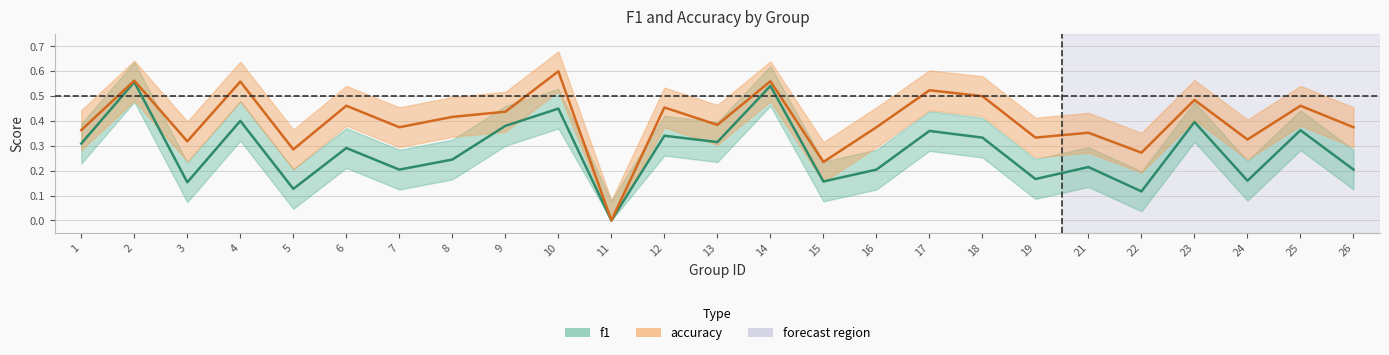

Is the value of accuracy at 12 greater than the value of f1 at 9?

Yes